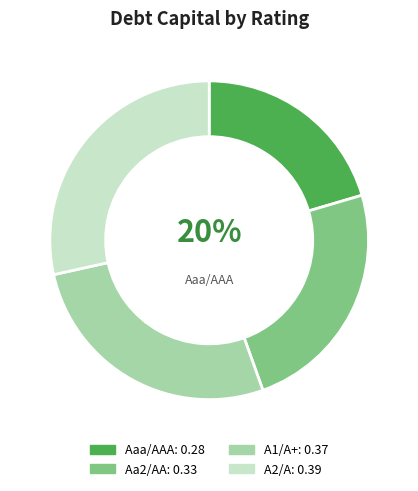

To the nearest percent, what is the average slice percentage?

25%